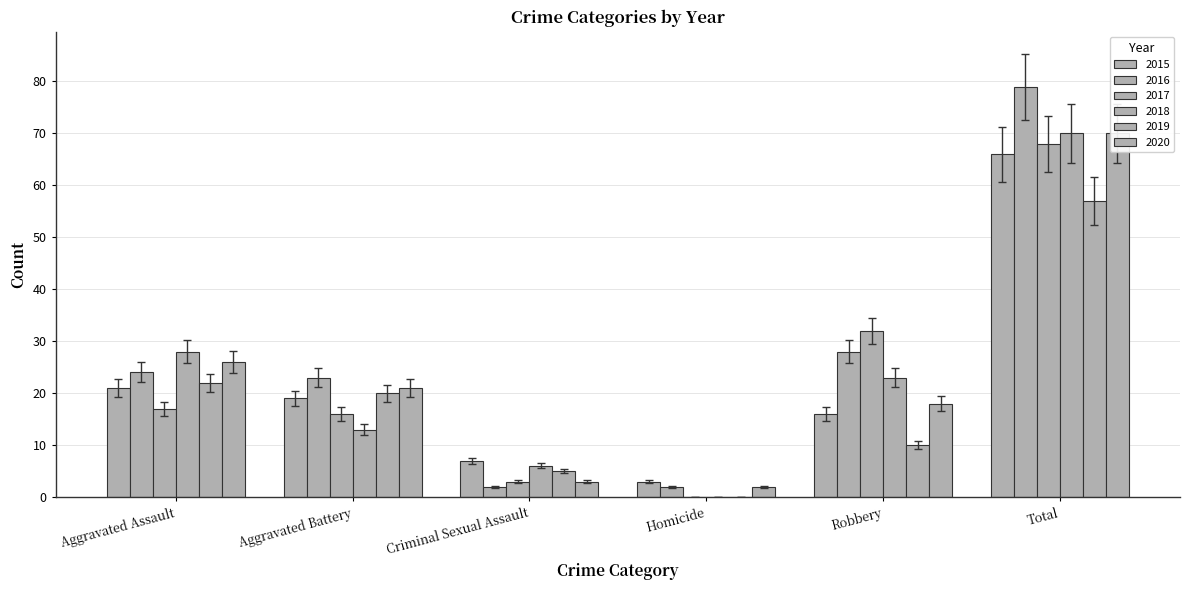

What is the value of the 2015 bar at the 5th from the left?

14.7